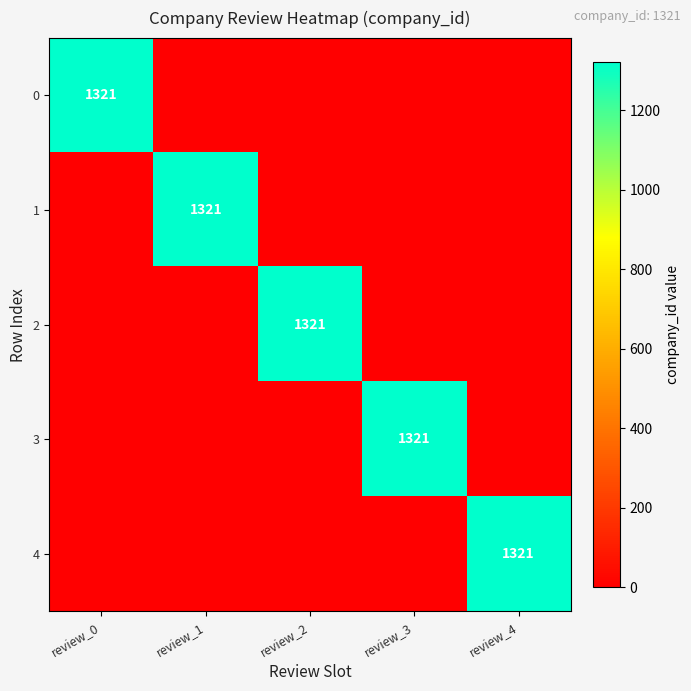

Is it true that 1 equals 2142 at review_1?

False